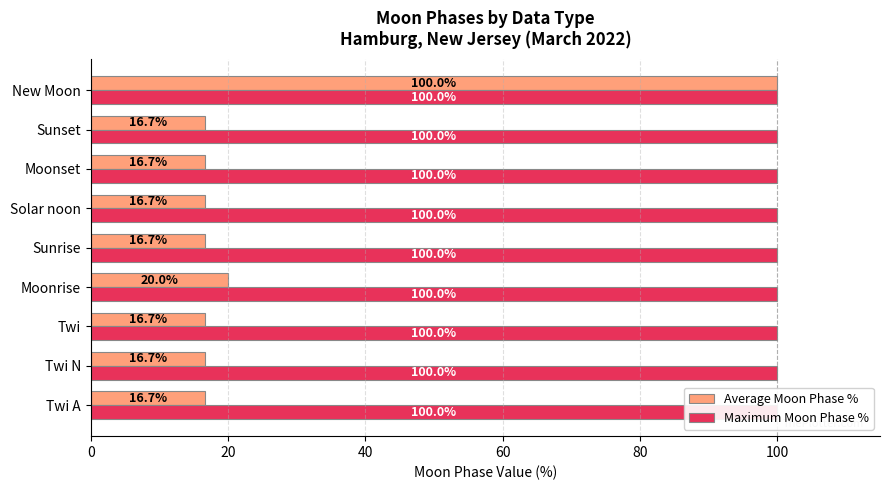

What is the value of the Average Moon Phase % bar at the 3rd from the left?

16.7